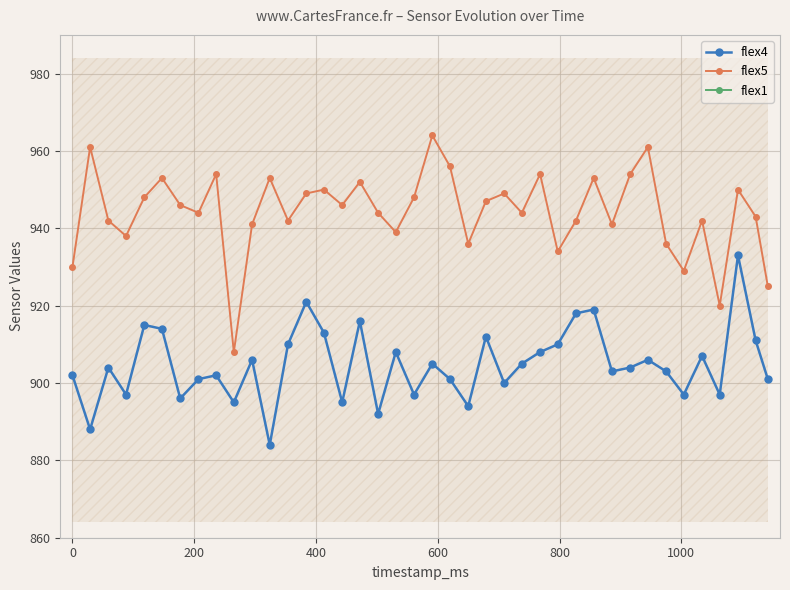

True or false: flex4 and flex5 intersect in this chart.

False